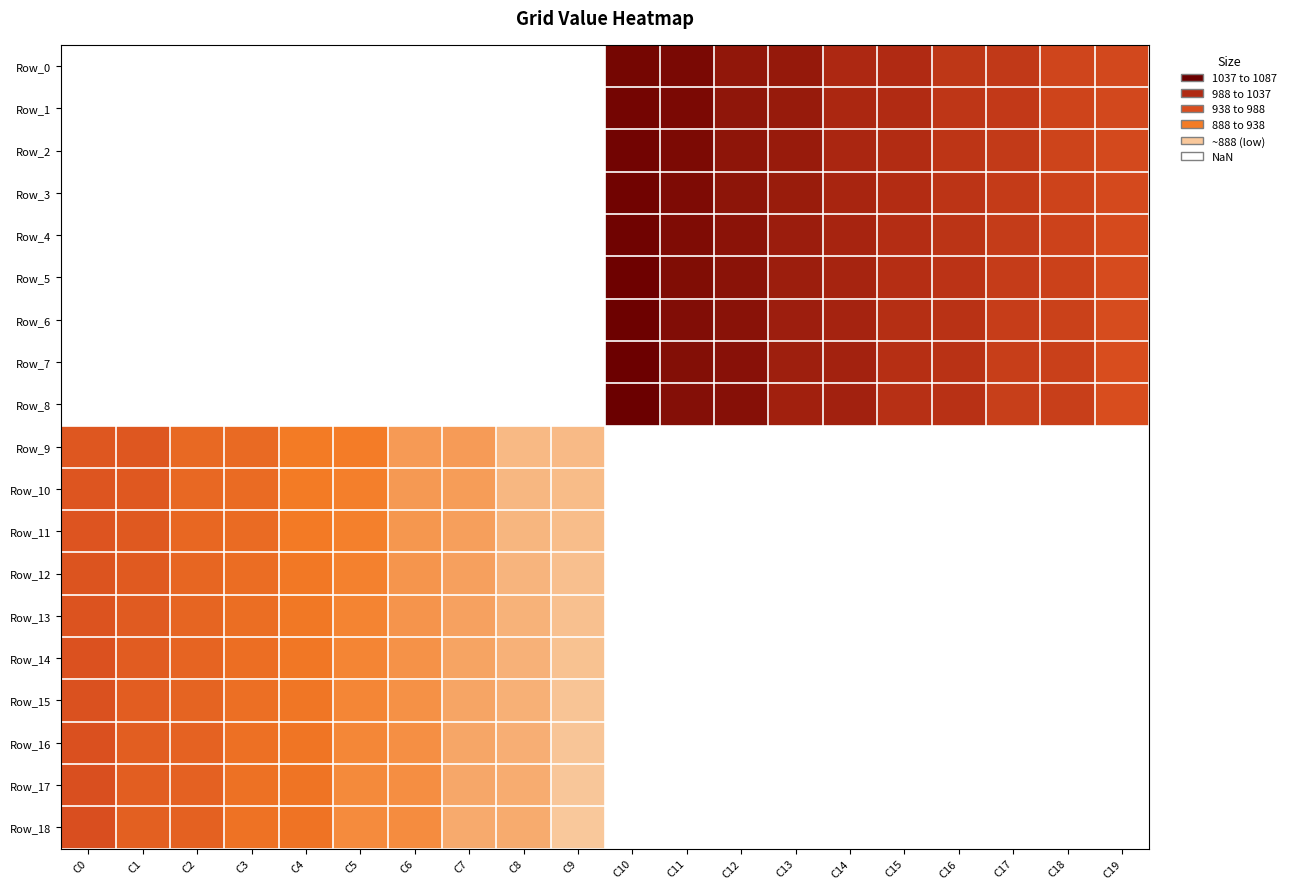

Count the number of categories in the chart.

20